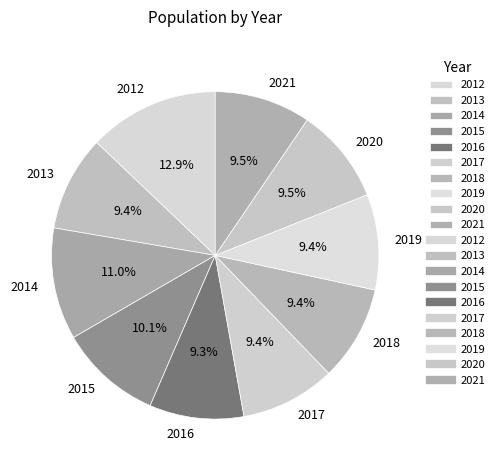

Does any single category account for the majority?

No